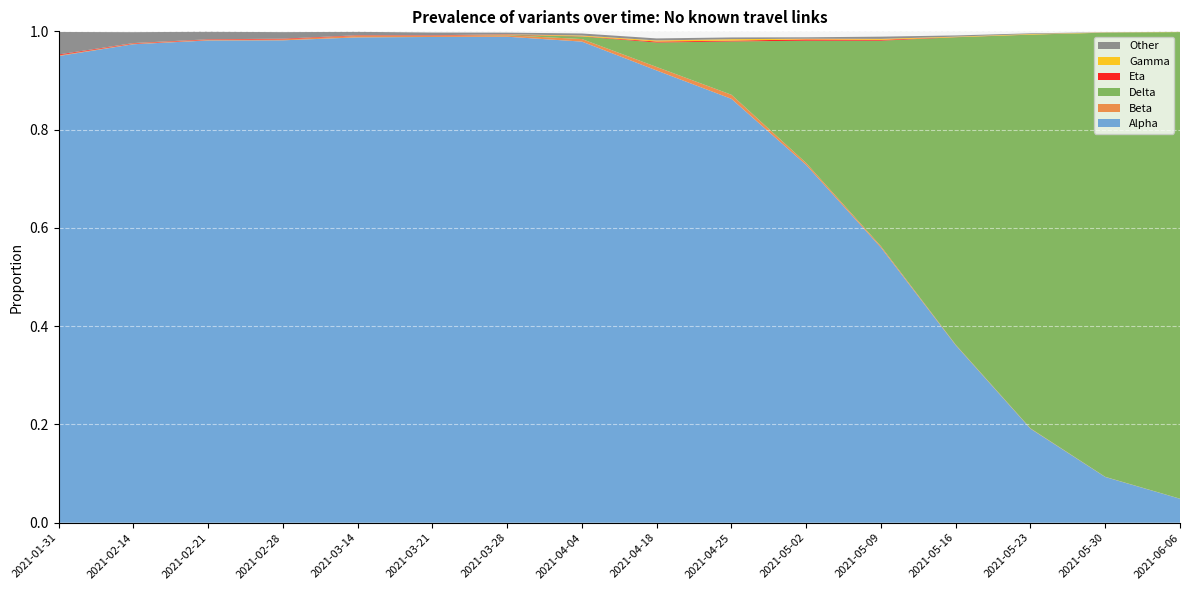

Reading right to left, extract all data points from this chart.

Alpha: 0.0	0.1	0.2	0.4	0.6	0.7	0.9	0.9	1.0	1.0	1.0	1.0	1.0	1.0	1.0	0.9
Beta: 0.0	0.0	0.0	0.0	0.0	0.0	0.0	0.0	0.0	0.0	0.0	0.0	0.0	0.0	0.0	0.0
Delta: 0.9	0.9	0.8	0.6	0.4	0.2	0.1	0.0	0.0	0.0	0.0	0.0	0.0	0.0	0.0	0.0
Eta: 0.0	0.0	0.0	0.0	0.0	0.0	0.0	0.0	0.0	0.0	0.0	0.0	0.0	0.0	0.0	0.0
Gamma: 0.0	0.0	0.0	0.0	0.0	0.0	0.0	0.0	0.0	0.0	0.0	0.0	0.0	0.0	0.0	0.0
Other: 0.0	0.0	0.0	0.0	0.0	0.0	0.0	0.0	0.0	0.0	0.0	0.0	0.0	0.0	0.0	0.0